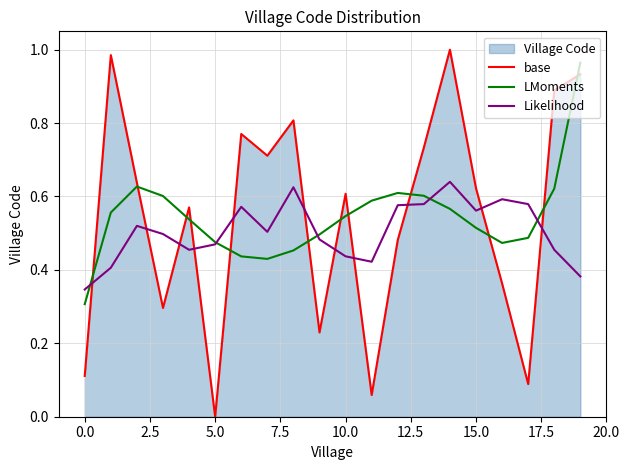

At which label is Likelihood closest to 0?

0.0